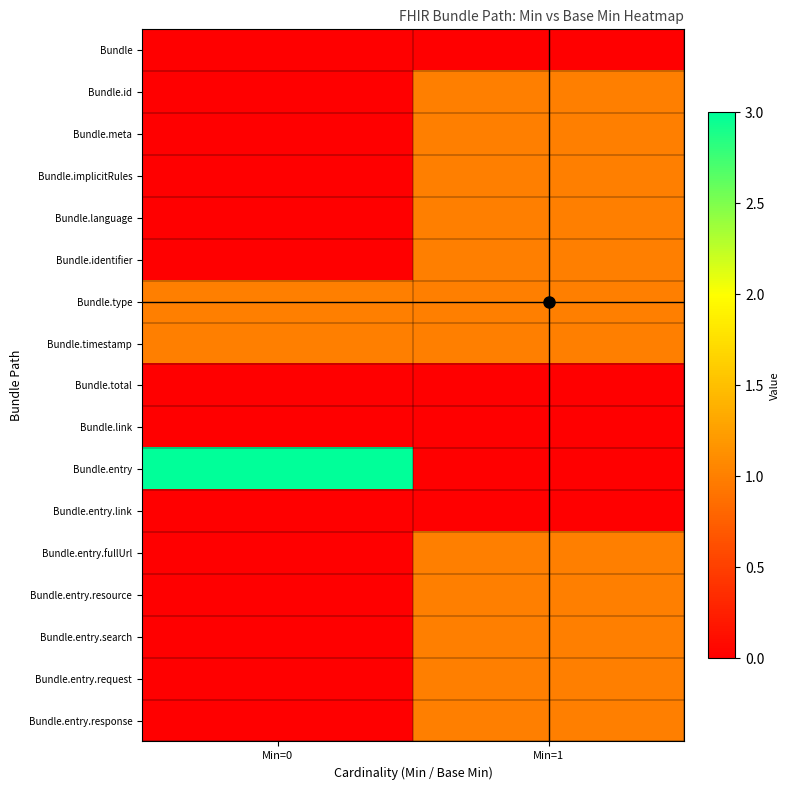

Rank the series at Min=0 from lowest to highest value.

Bundle, Bundle.id, Bundle.meta, Bundle.implicitRules, Bundle.language, Bundle.identifier, Bundle.total, Bundle.link, Bundle.entry.link, Bundle.entry.fullUrl, Bundle.entry.resource, Bundle.entry.search, Bundle.entry.request, Bundle.entry.response, Bundle.type, Bundle.timestamp, Bundle.entry